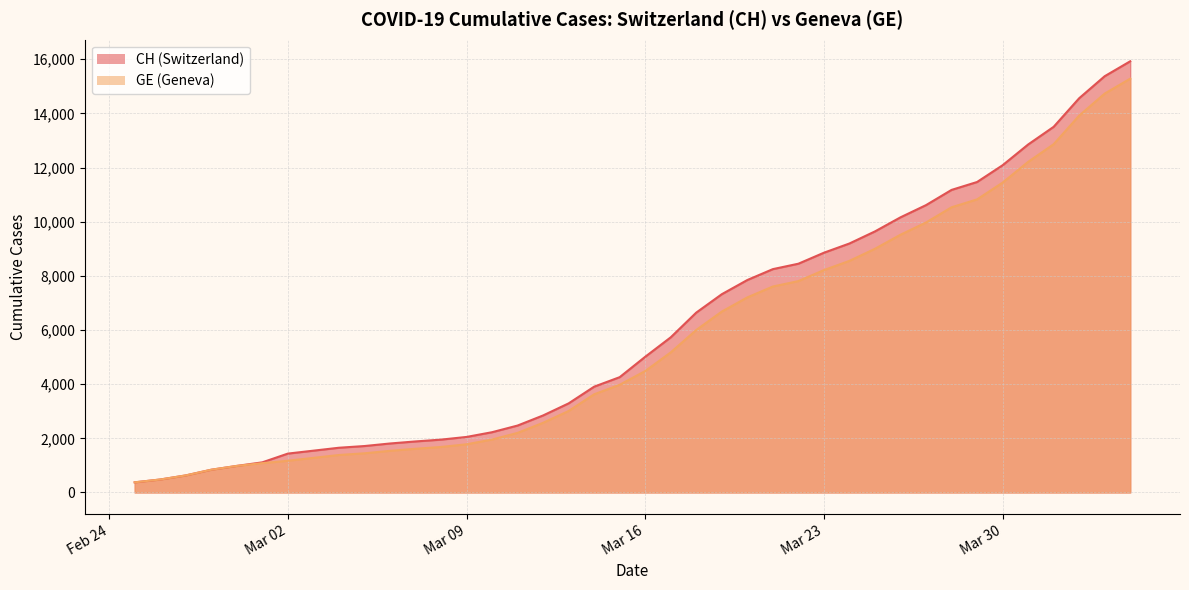

Which series has the widest spread of values?

CH